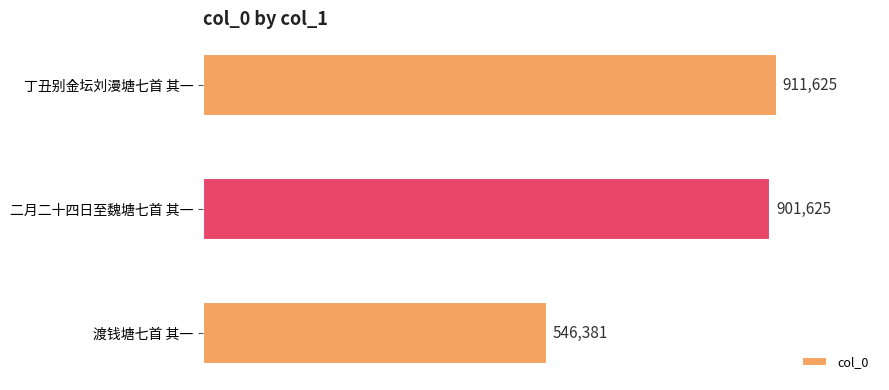

At which category does the chart reach its minimum across all series?

渡钱塘七首 其一